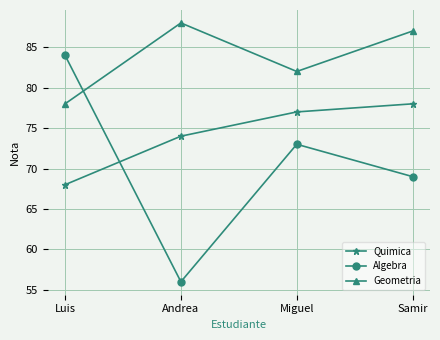

Is it true that Quimica equals 77 at Miguel?

True